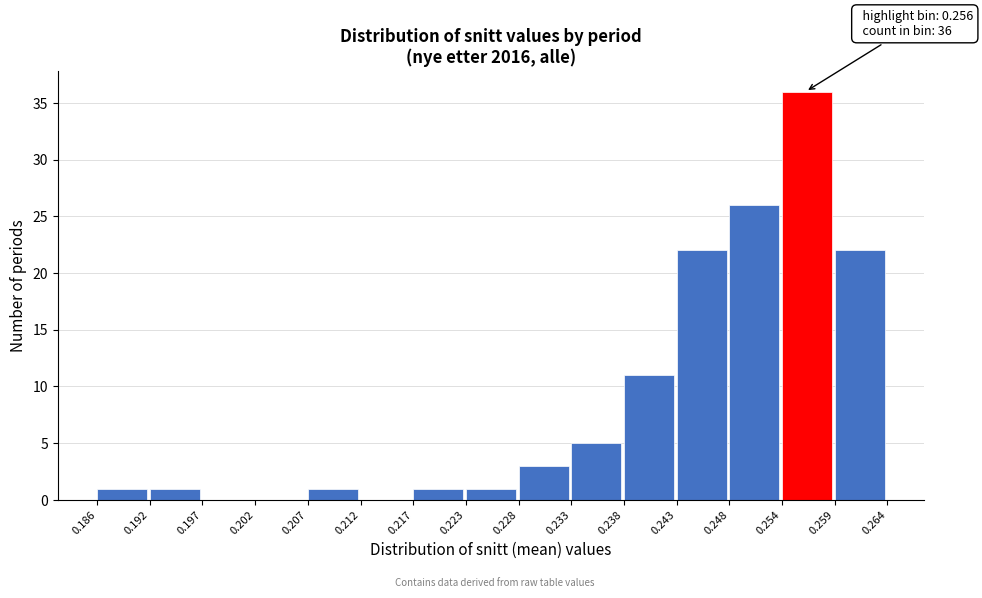

Over which range of the x-axis is the bar tallest?

0.254 to 0.259